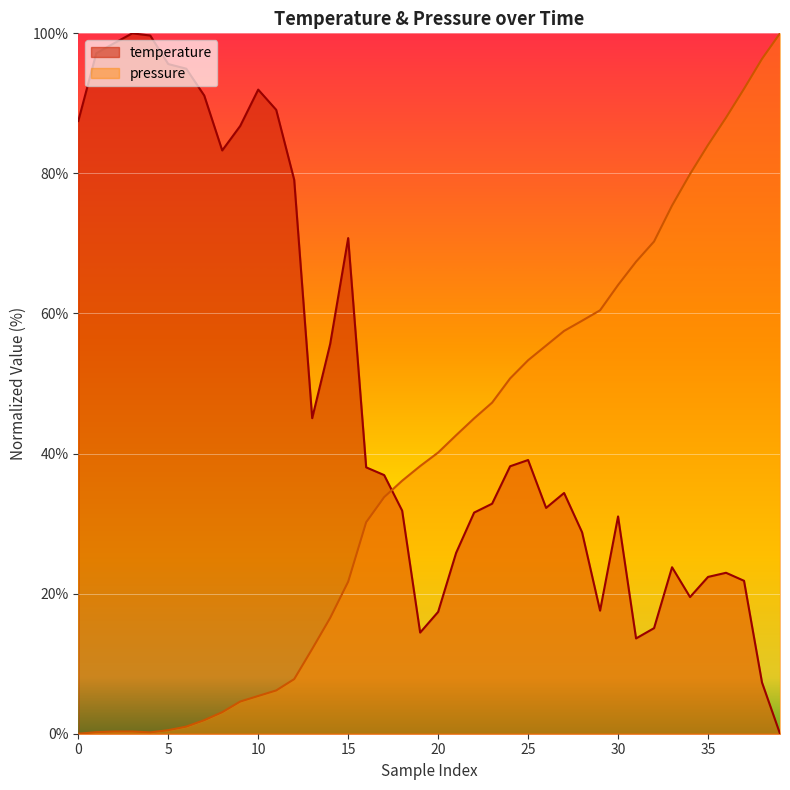

Which series ends up on top after the final intersection of pressure and temperature?

pressure